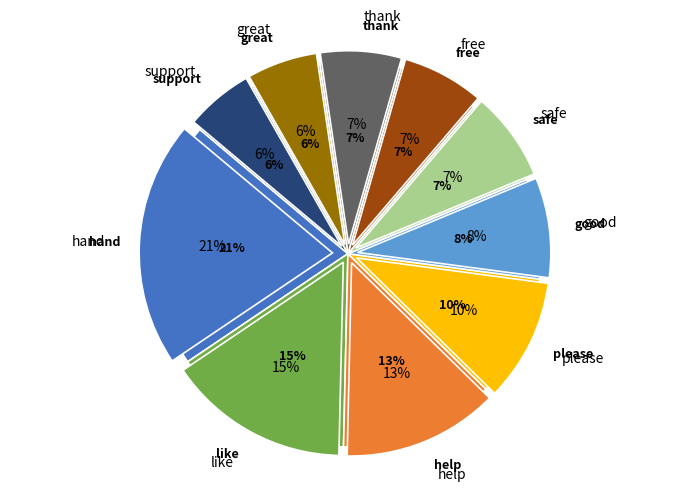

Is please the majority of the pie?

No